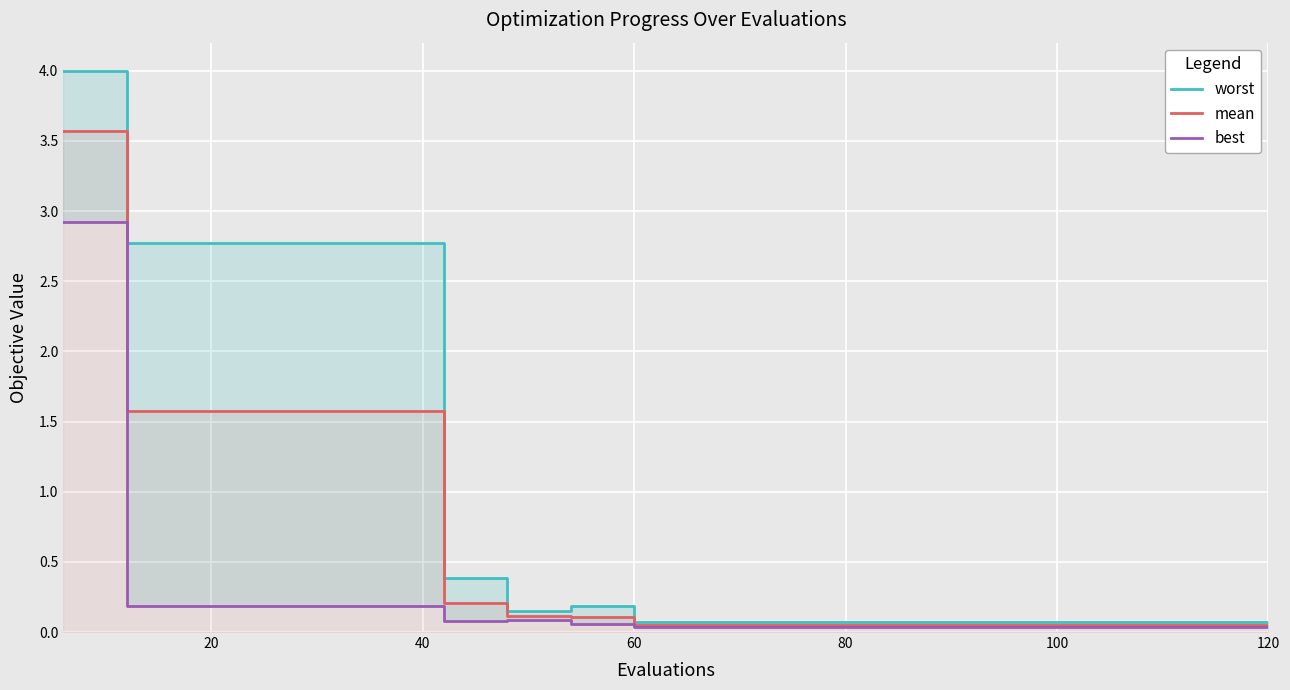

What is the average value of the mean series?

0.6